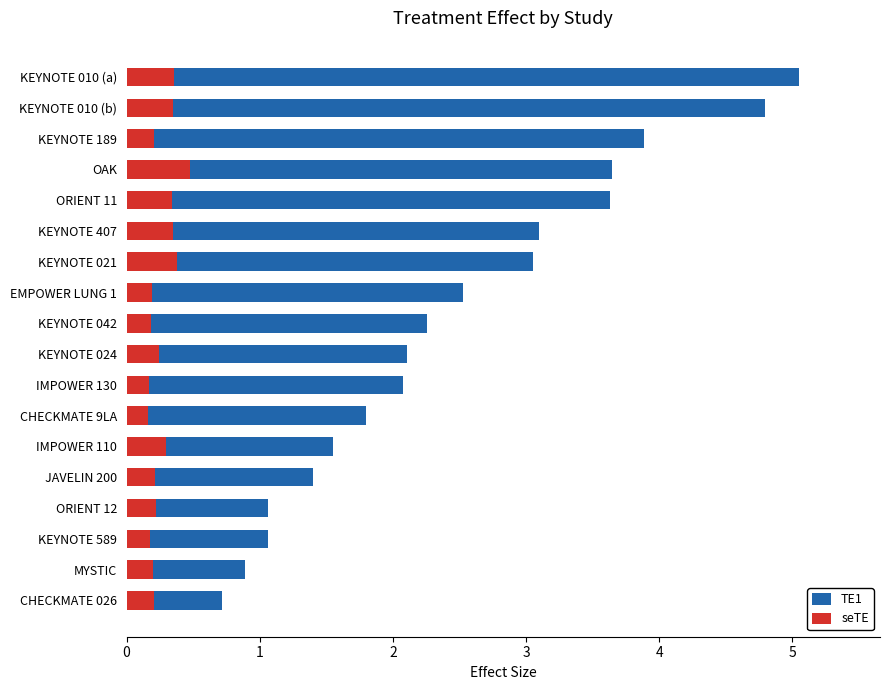

What is the minimum value shown in the chart?

0.2